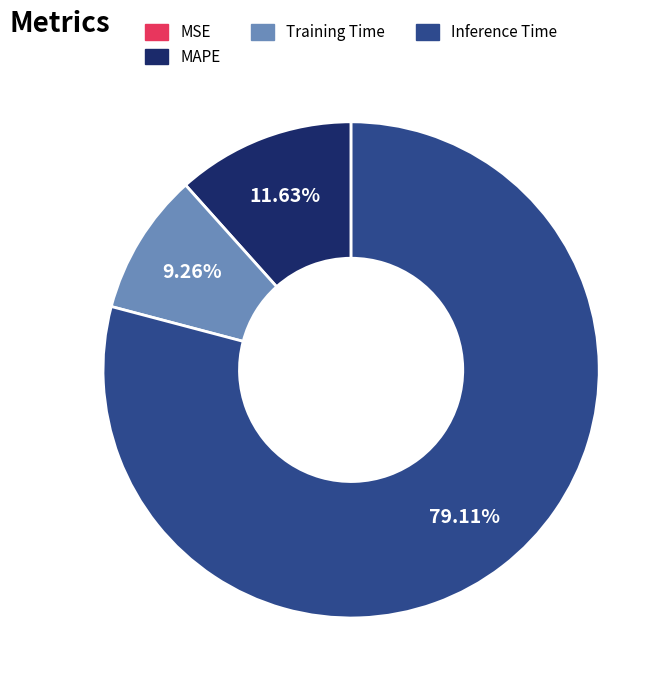

Is there any slice that represents more than half of the pie?

Yes